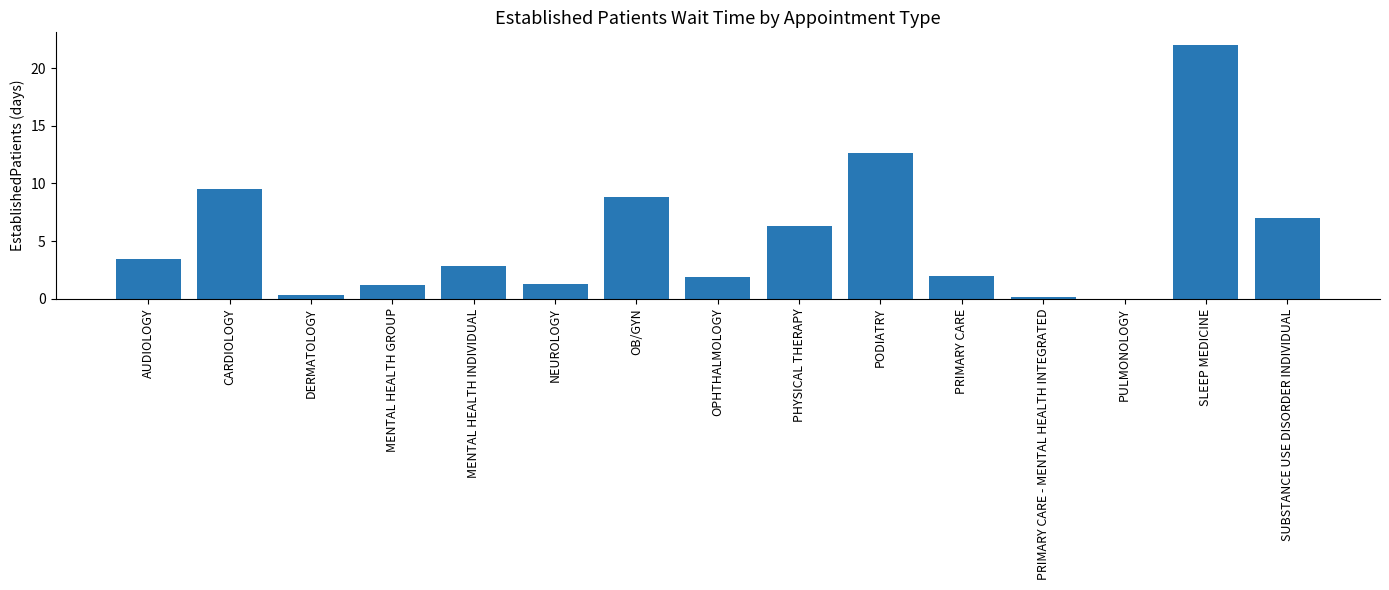

How many values are above zero?

14